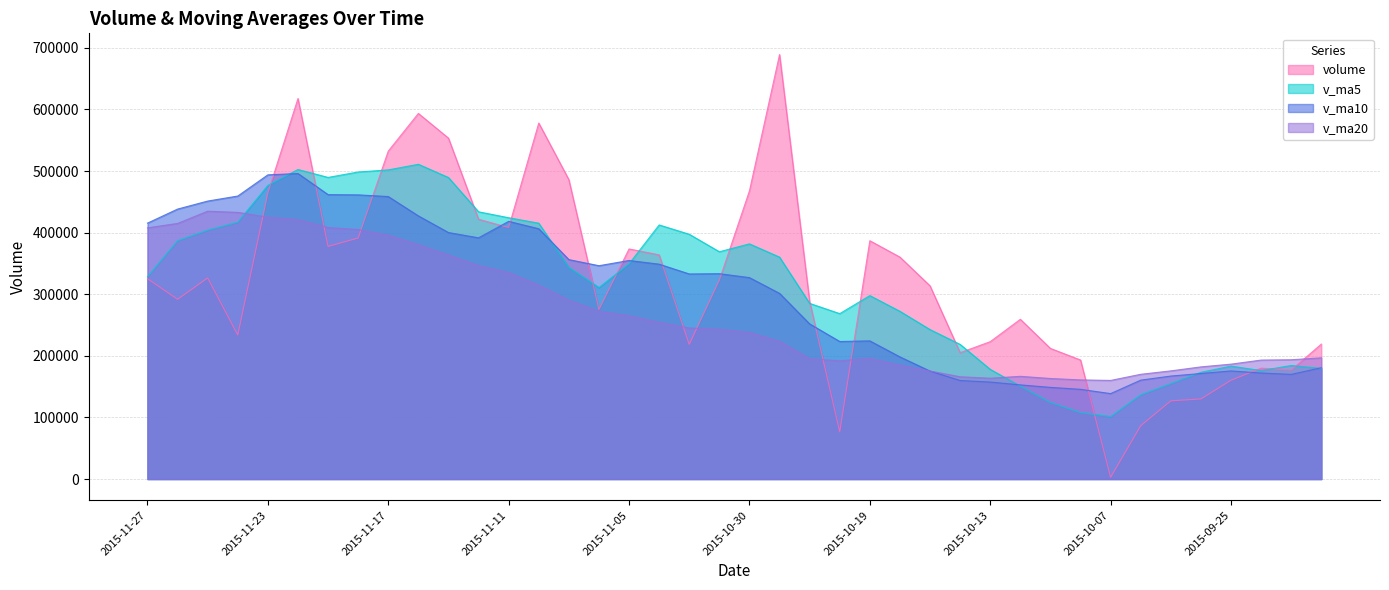

What is the spread (max minus min) of values at 2015-10-09?

87720.0